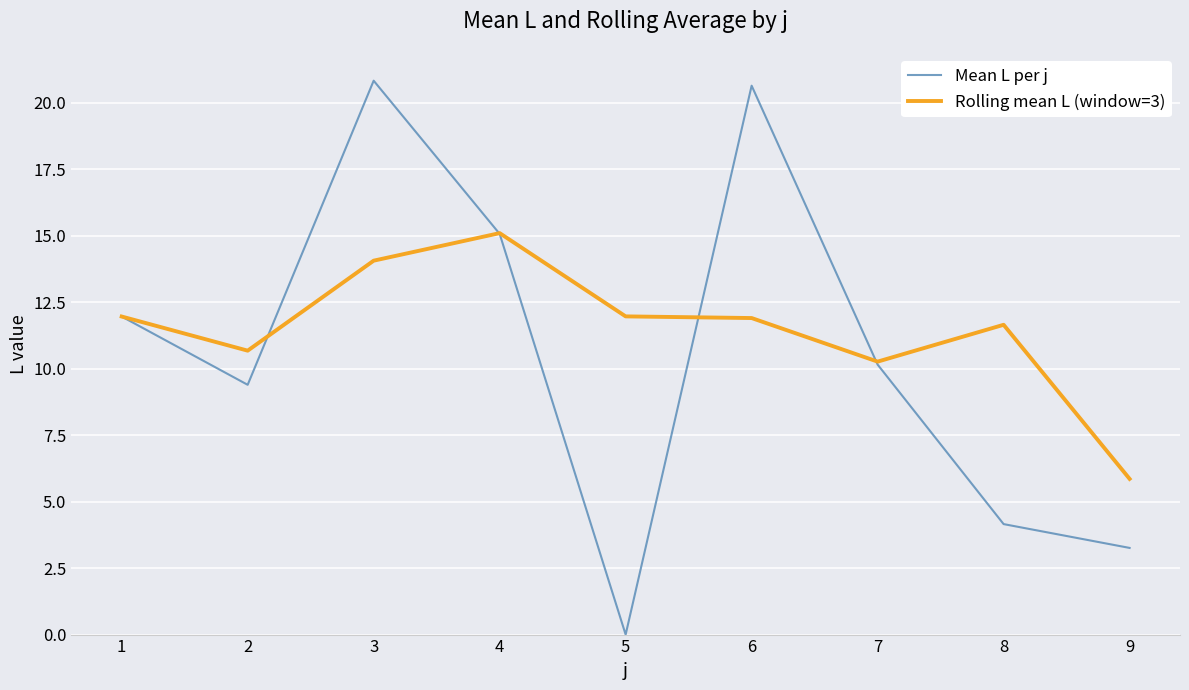

Which series has the largest range (max minus min)?

Mean L per j